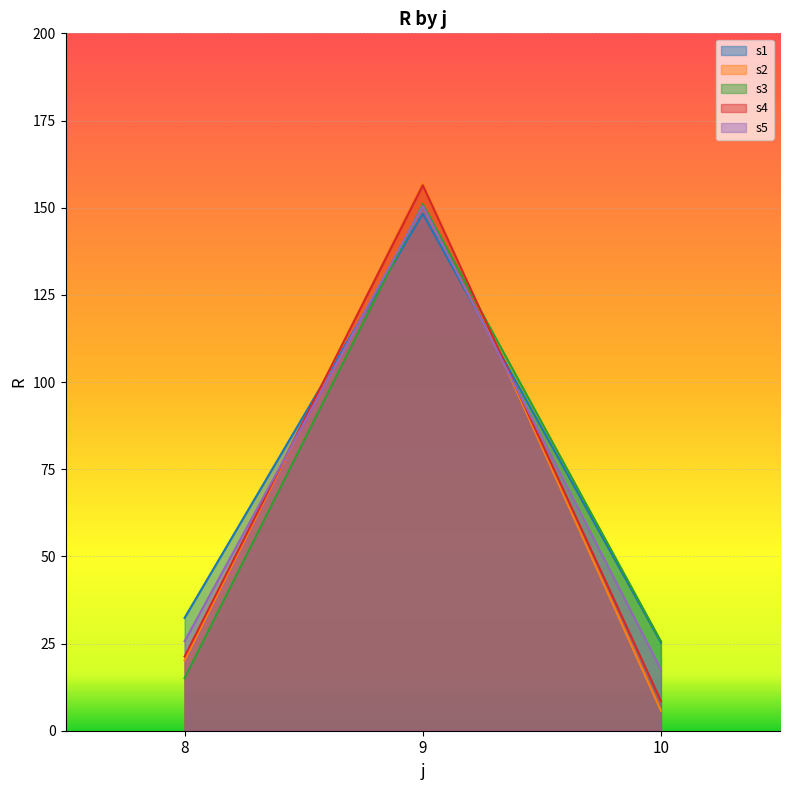

Reading right to left, extract all data points from this chart.

s1: 10=25.3	9=148.3	8=32.4
s2: 10=5.7	9=157.0	8=20.2
s3: 10=25.6	9=151.0	8=15.1
s4: 10=8.5	9=156.4	8=21.3
s5: 10=17.6	9=150.5	8=25.7